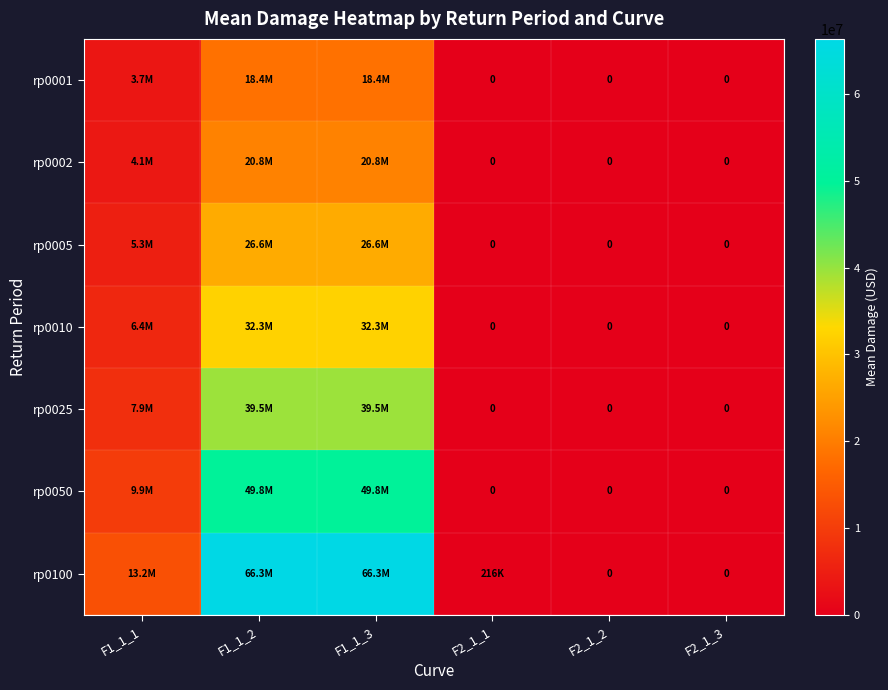

The value of rp0010 at F2_1_3 is 0.0. True or false?

True